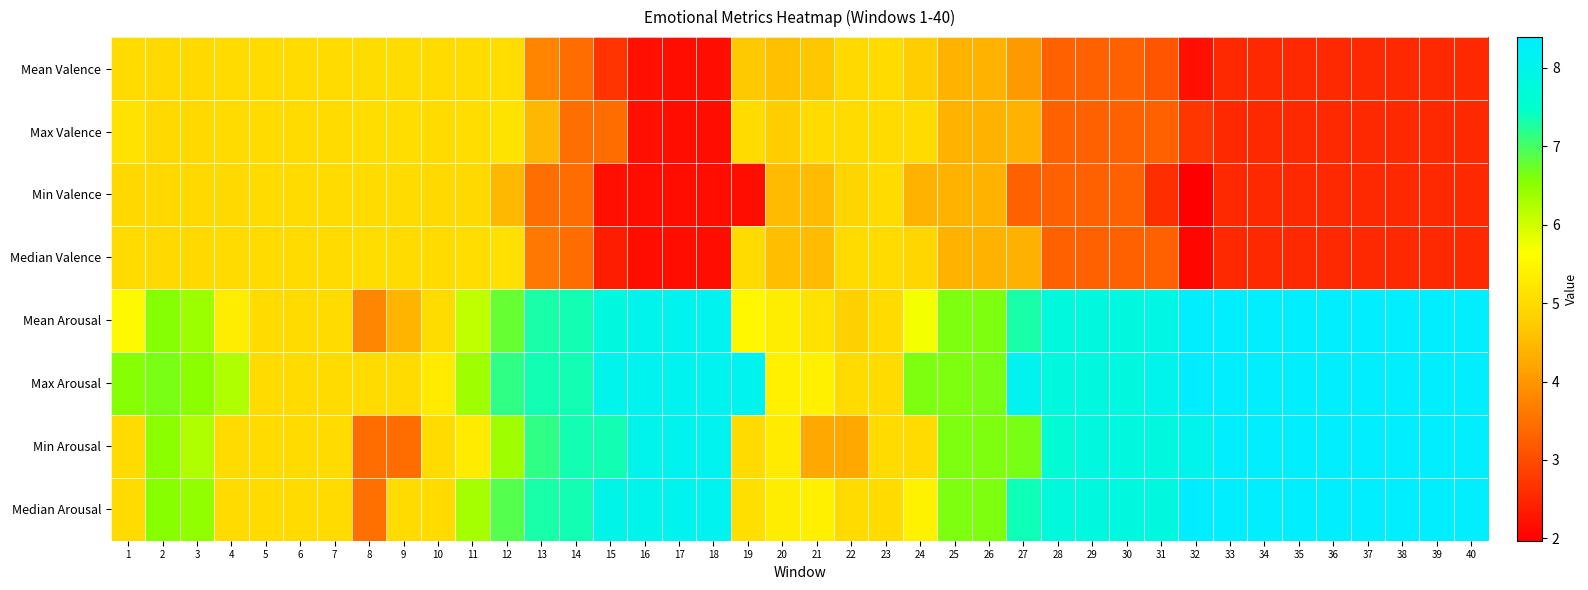

At how many categories does at least one series exceed 5?

35